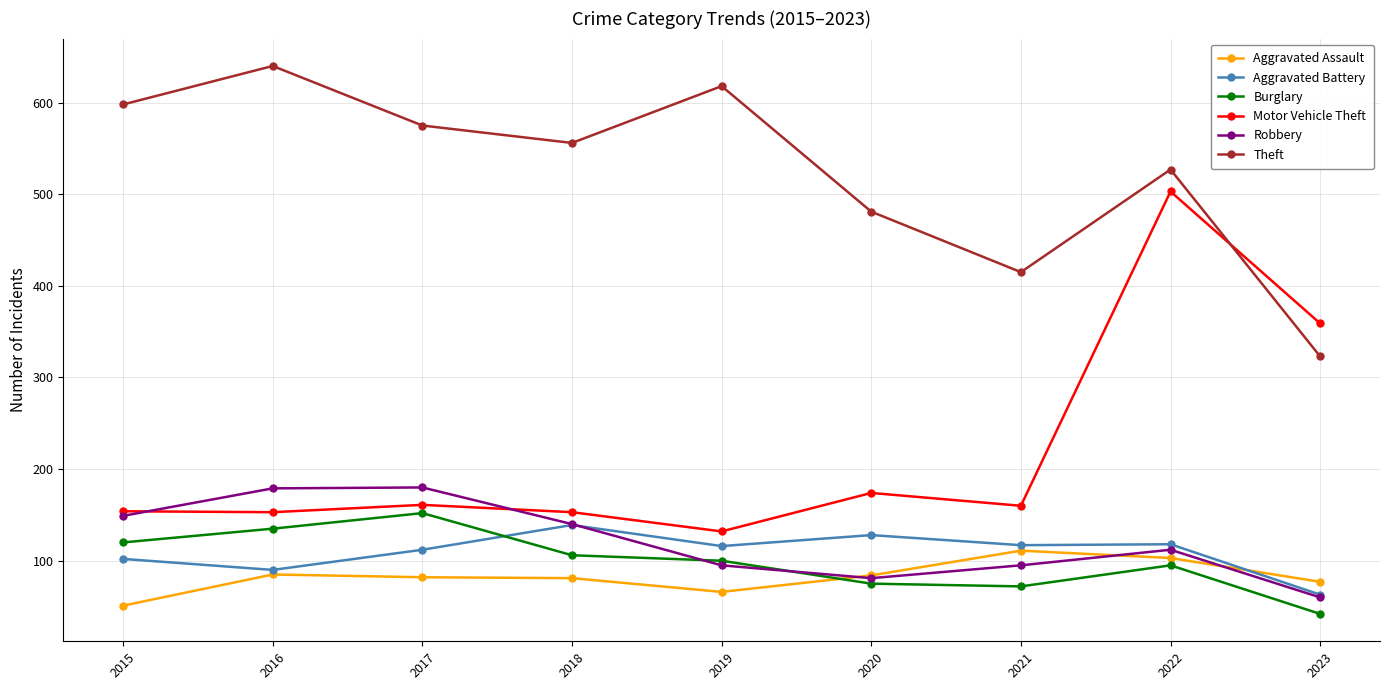

What is the maximum value for Aggravated Battery?

139